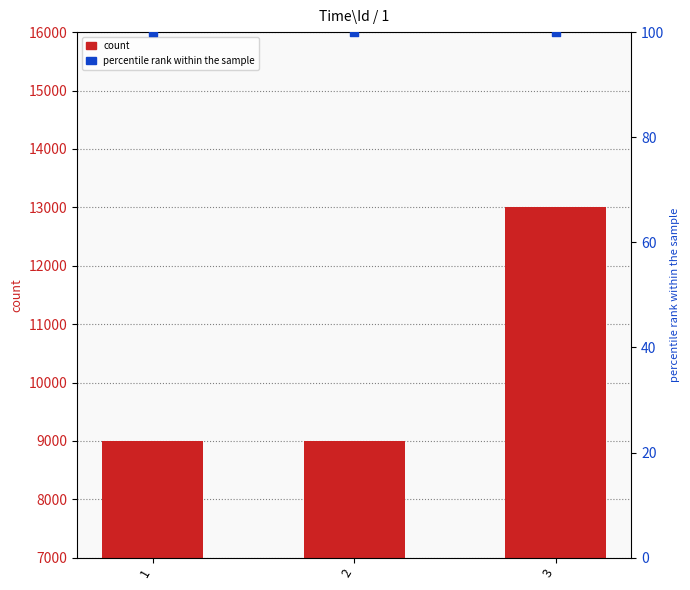

Which series reaches the minimum Y coordinate?

percentile rank within the sample